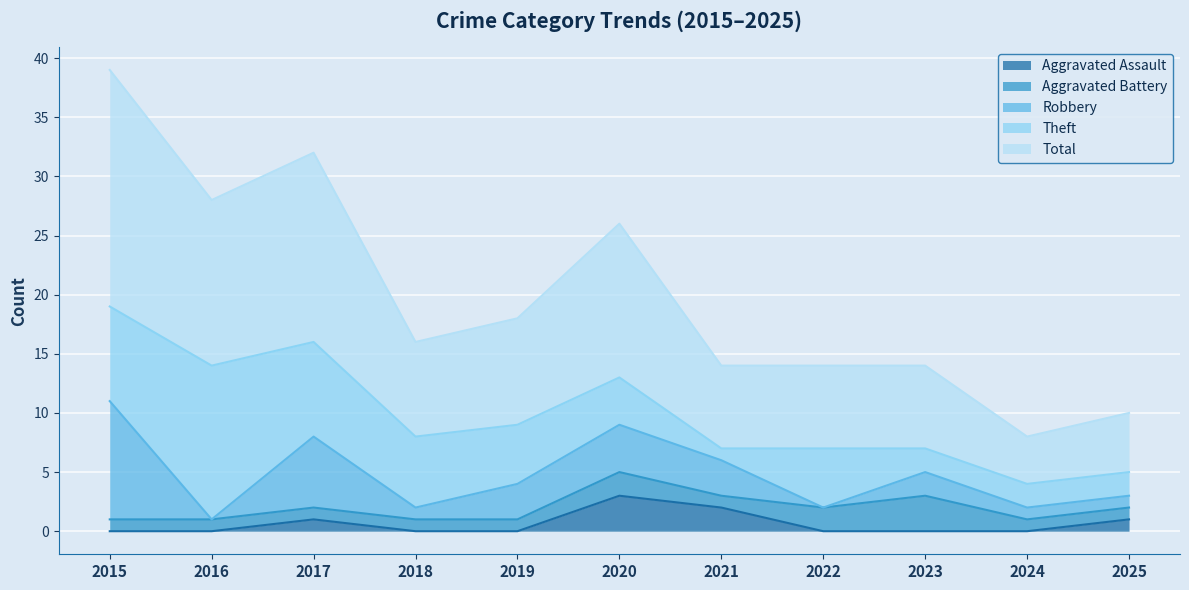

At which category is the sum across all series the highest?

2015